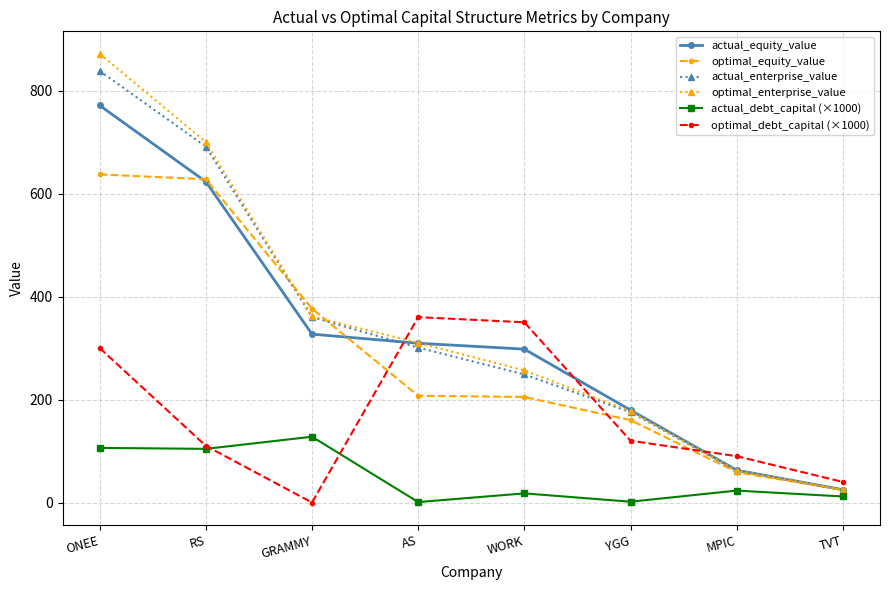

What is the value of the optimal_debt_capital (×1000) point at the 6th from the left?

120.0